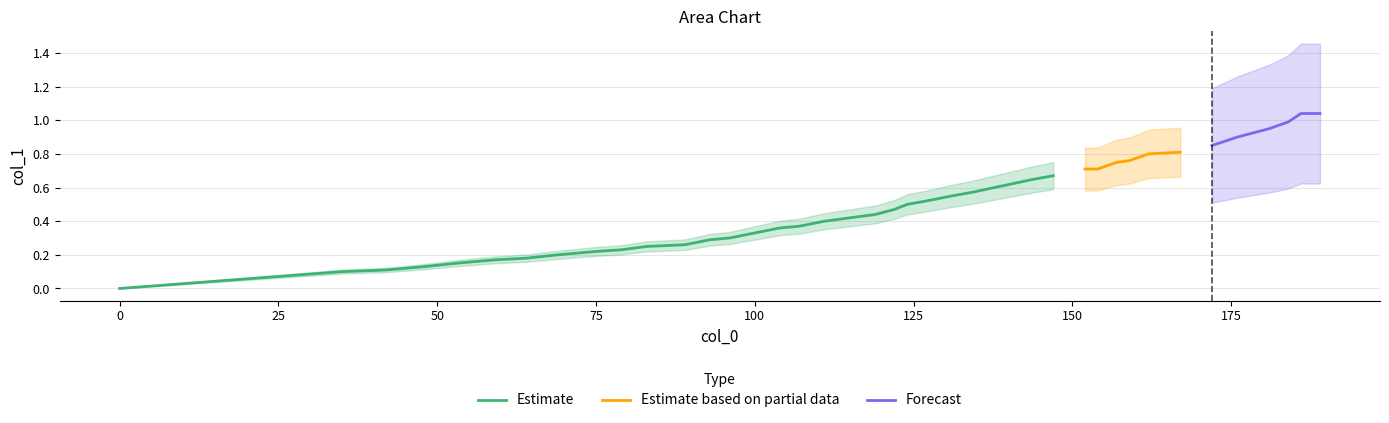

True or false: the data has more than 2 interior local peaks.

False